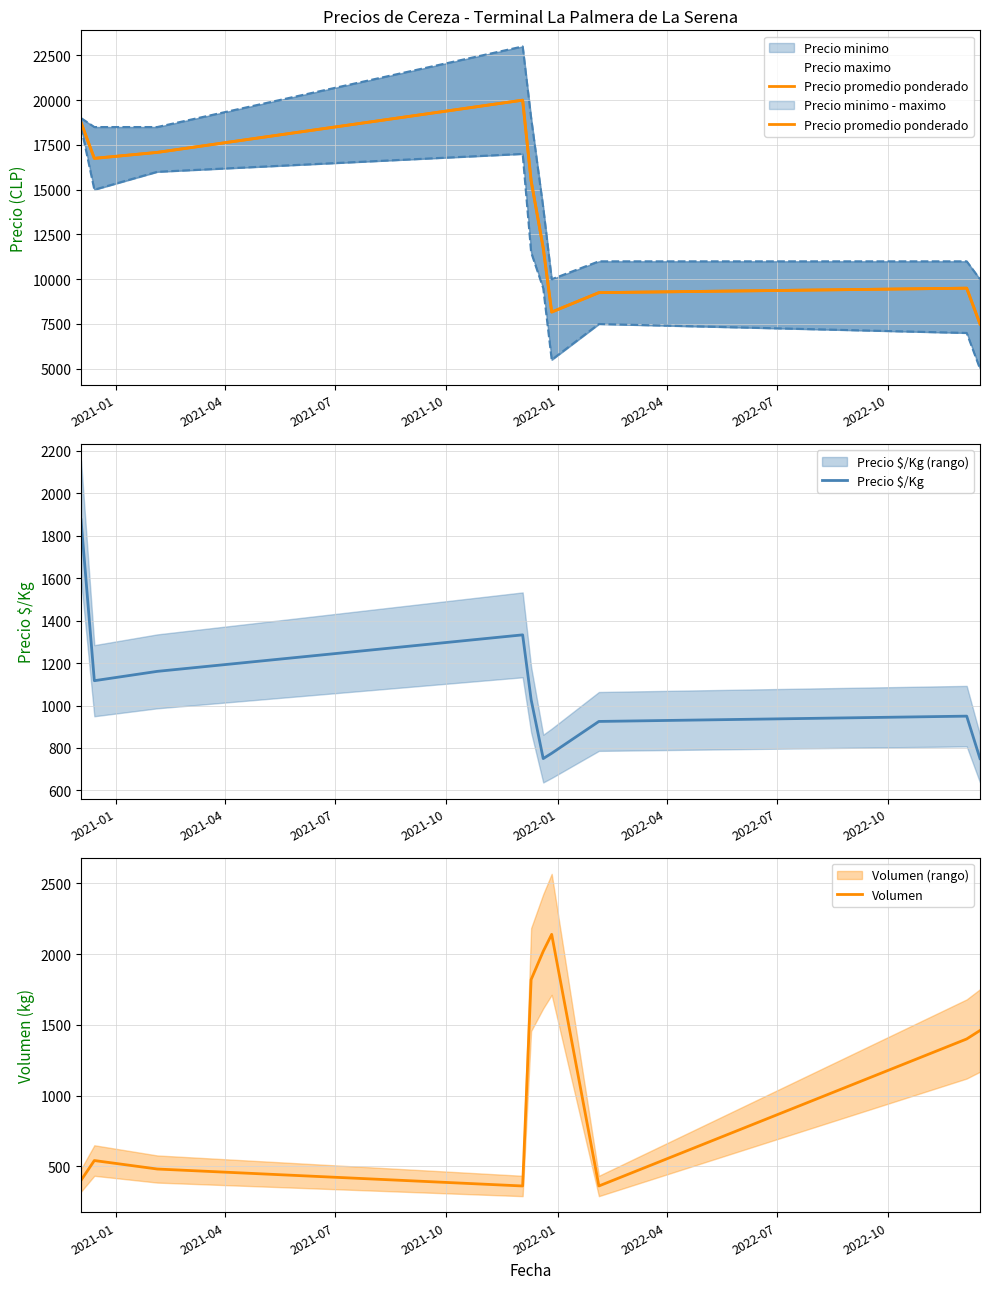

What is the minimum value for Volumen?

360